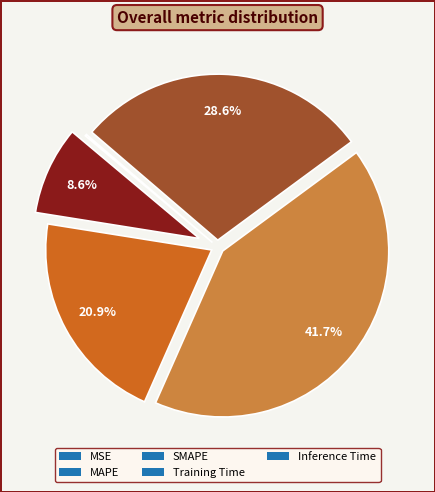

What is the largest slice in the pie chart?

SMAPE